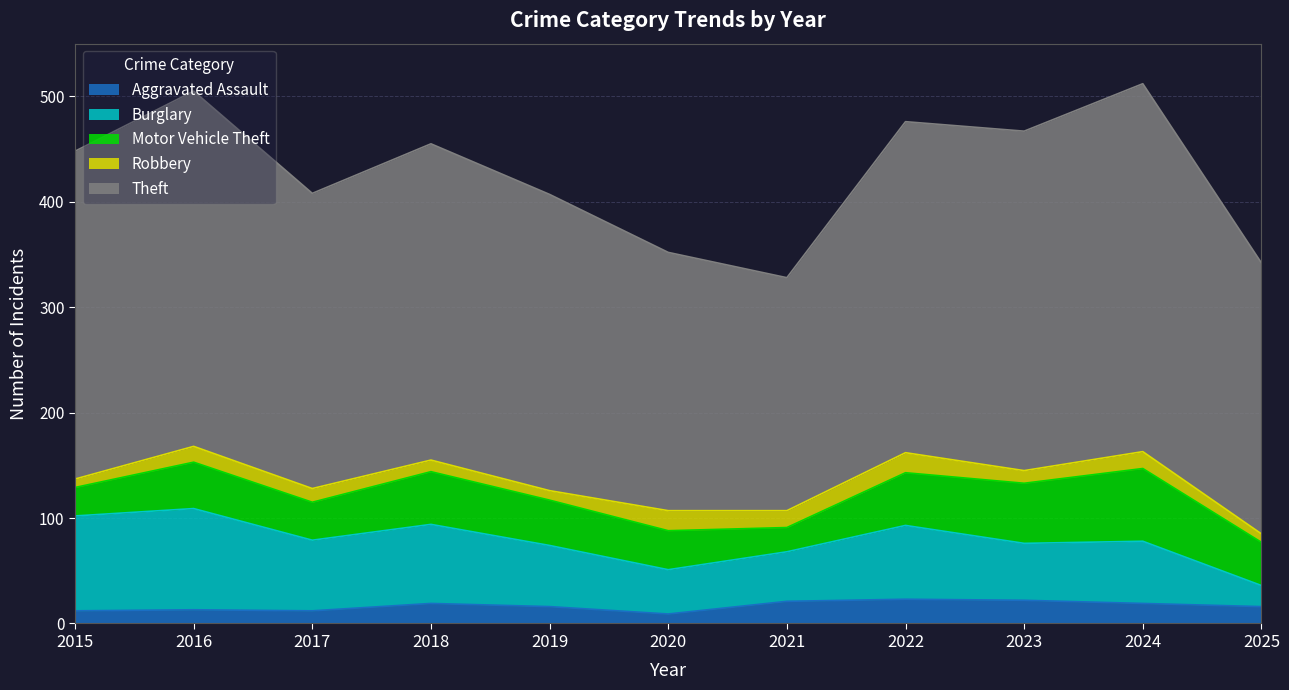

Which has a higher value, 2024 or 2021?

2021